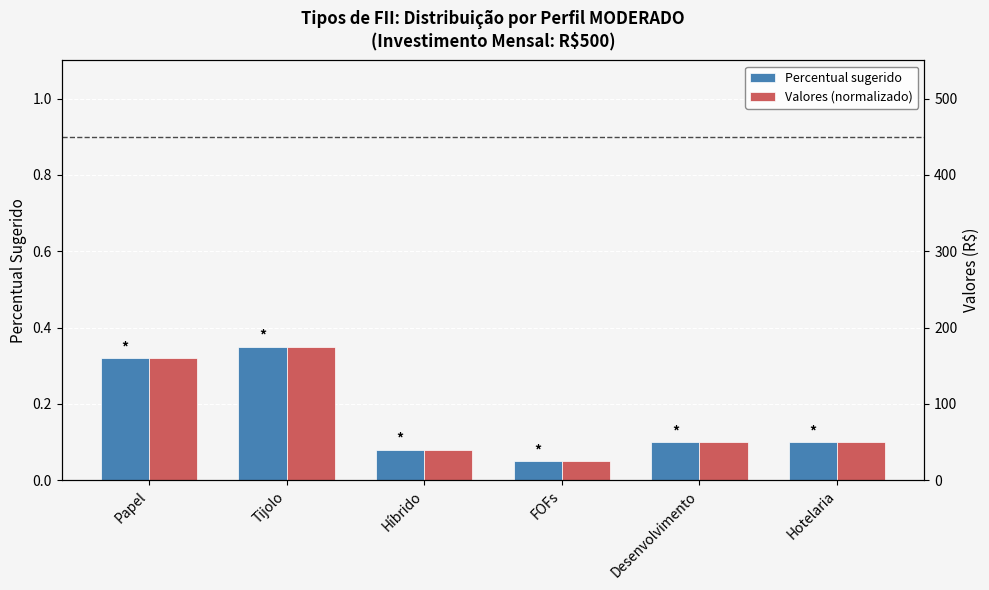

What is the label of the 3rd bar from the right?

FOFs